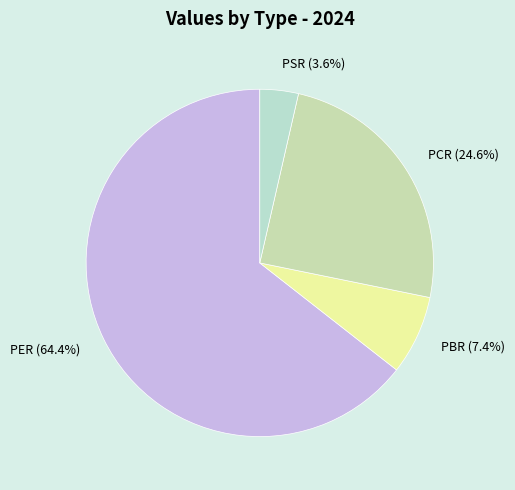

Does PSR represent more than half of the total?

No